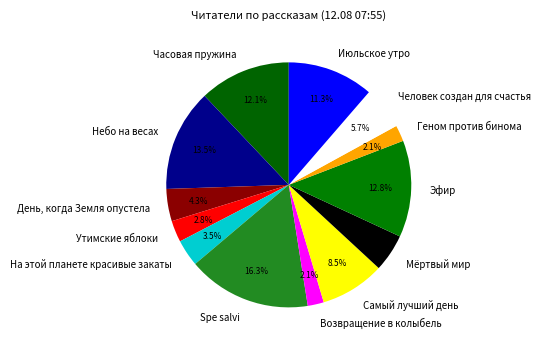

Do Мёртвый мир and Утимские яблоки together represent more than half of the pie?

No